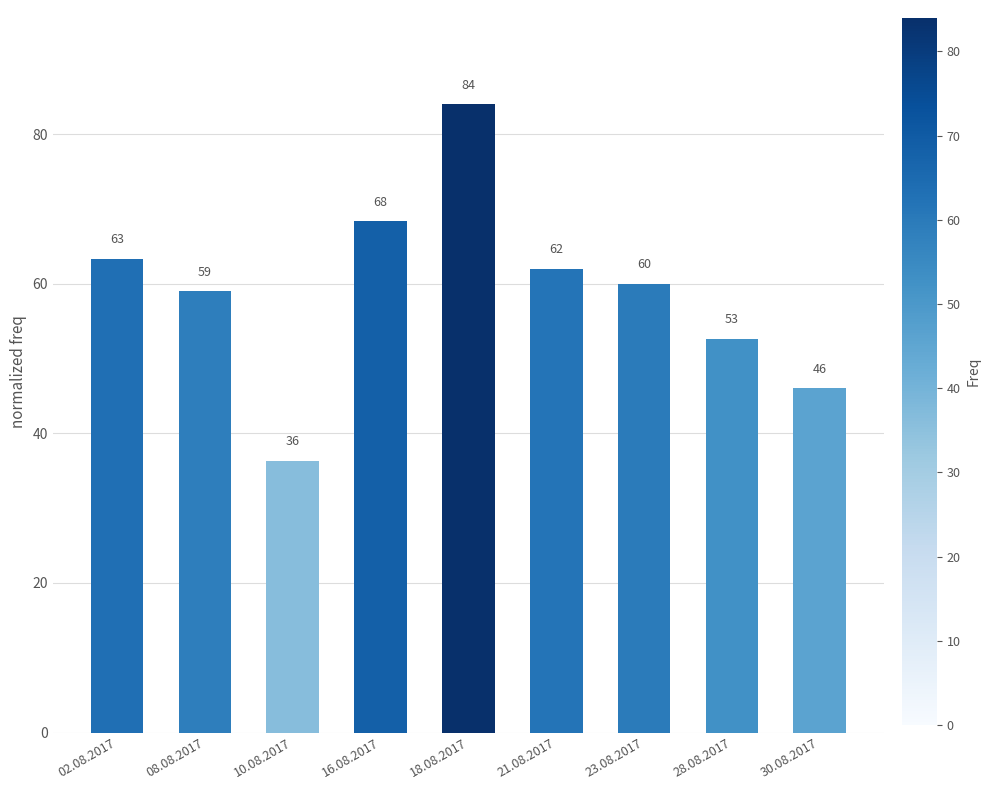

What is the label of the 3rd bar from the left?

10.08.2017